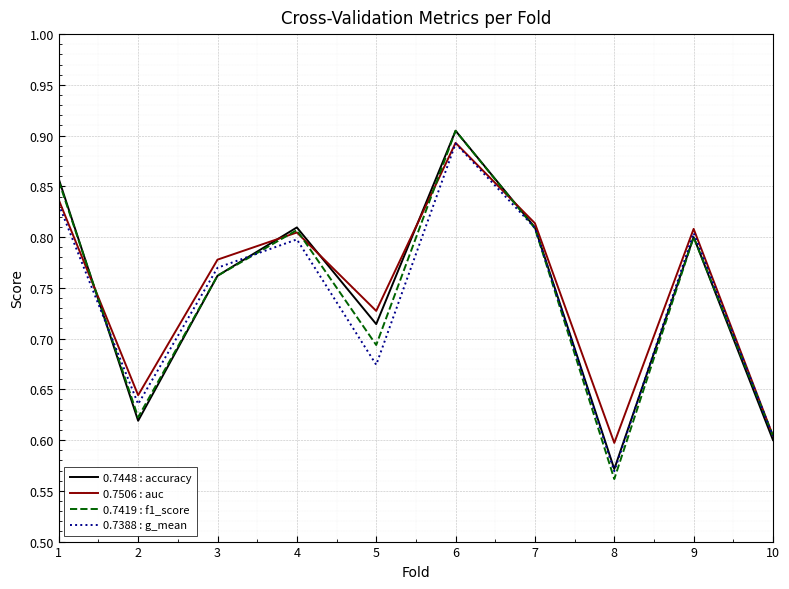

How many series are shown in this chart?

4